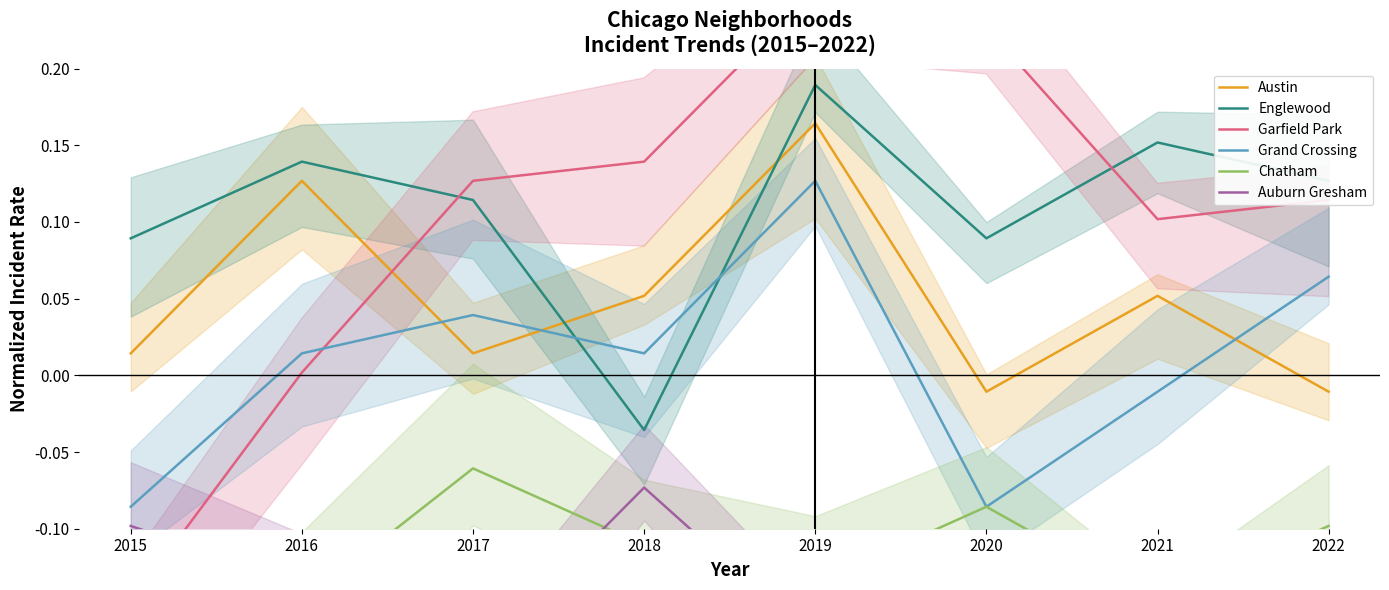

What is the sum of all Austin values?

0.4